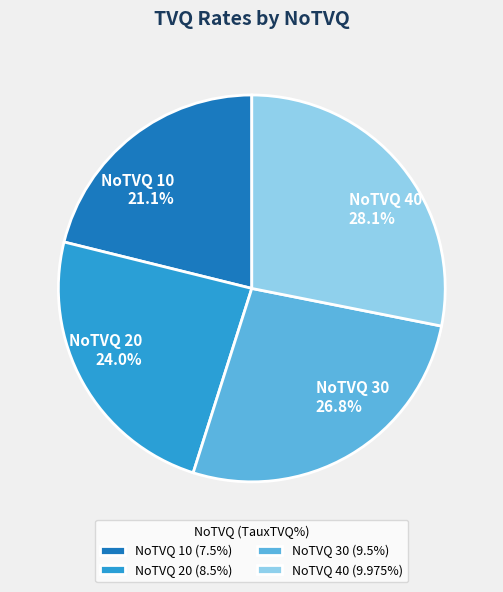

What is the ratio of the value at NoTVQ 10 (7.5%) to the value at NoTVQ 20 (8.5%)?

0.9